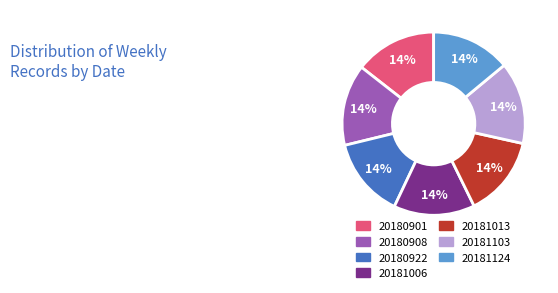

Do 20181103 and 20181013 together represent more than half of the pie?

No